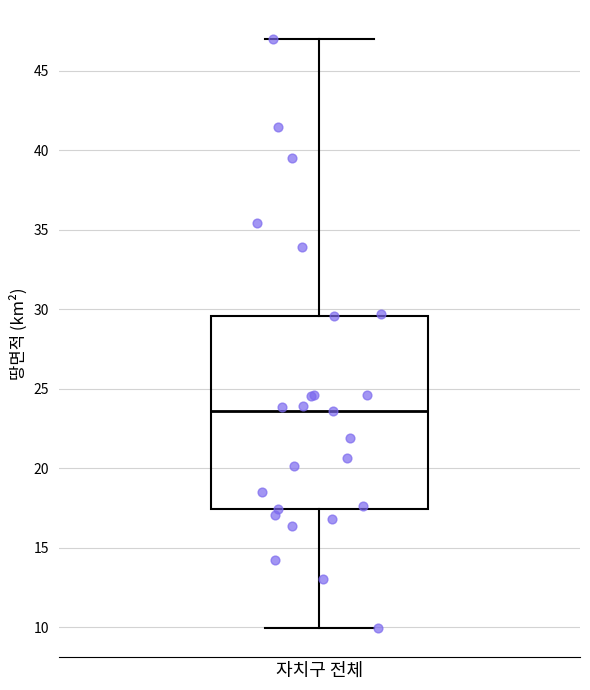

Read this box plot against the y-axis: the position of the median line, the range covered by the box, and the ends of both whiskers. The values are not printed on the chart, so give them approximately, as read against the axis.

median 23.5, box 17.5 to 29.5, whiskers 10.0 to 47.0